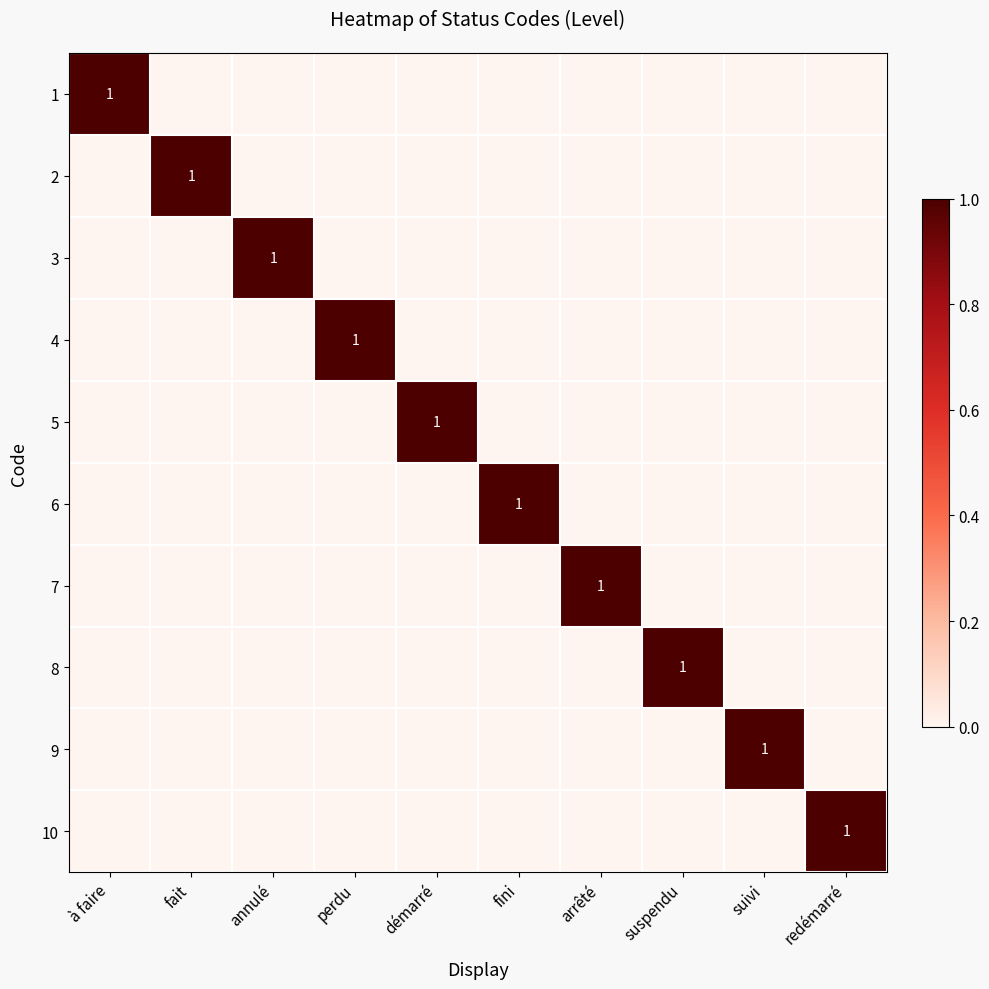

What is the difference between the maximum and minimum values in the 8 series?

1